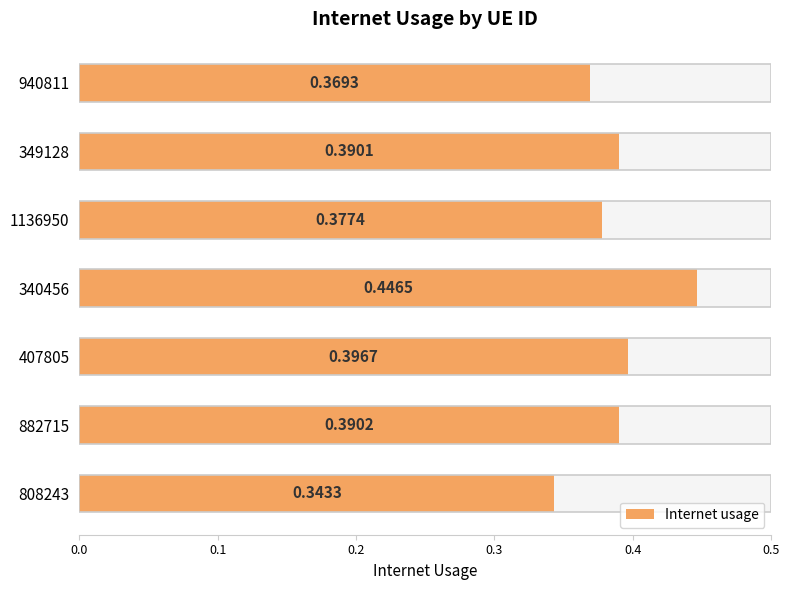

True or false: the data shows 0.3 at 808243.

True